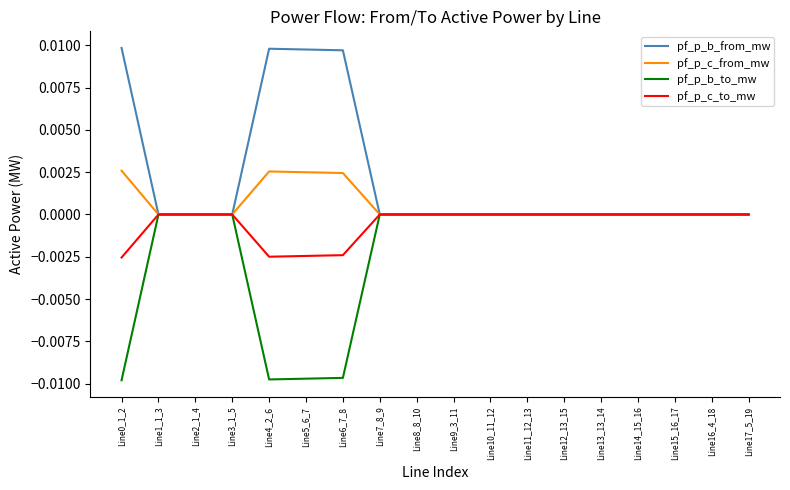

Rank the series by their average value, from lowest to highest.

pf_p_b_to_mw, pf_p_c_to_mw, pf_p_c_from_mw, pf_p_b_from_mw